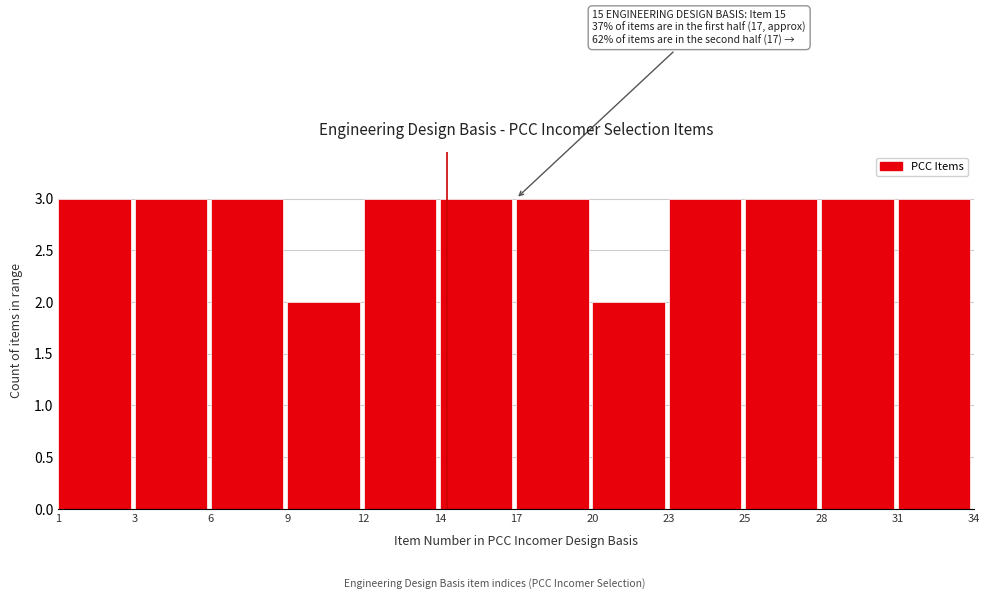

Reading left to right, list all the values displayed in this chart.

3	3	3	2	3	3	3	2	3	3	3	3